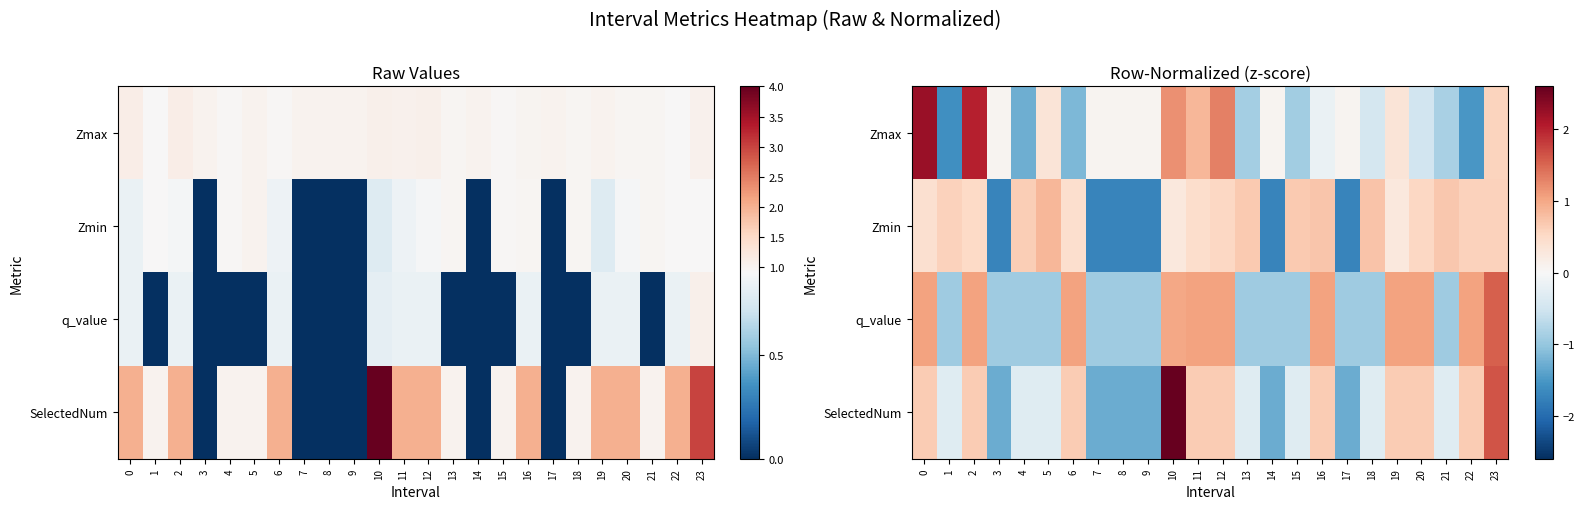

What is the difference between the highest and lowest values at 17?

1.8